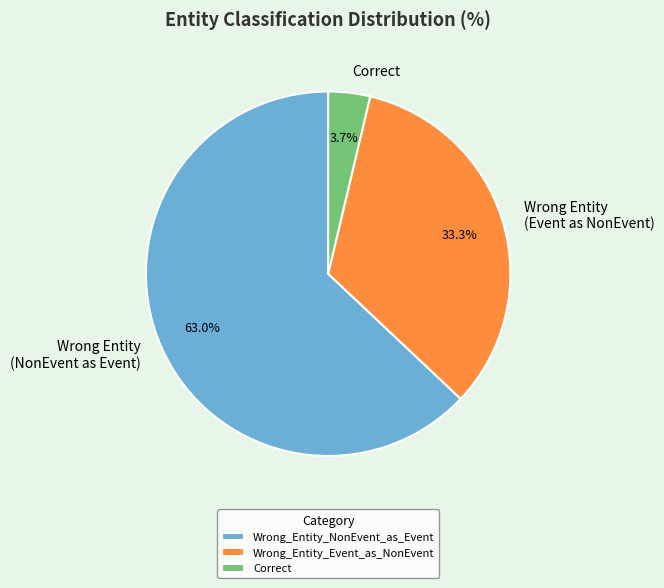

Is there any slice that represents more than half of the pie?

Yes